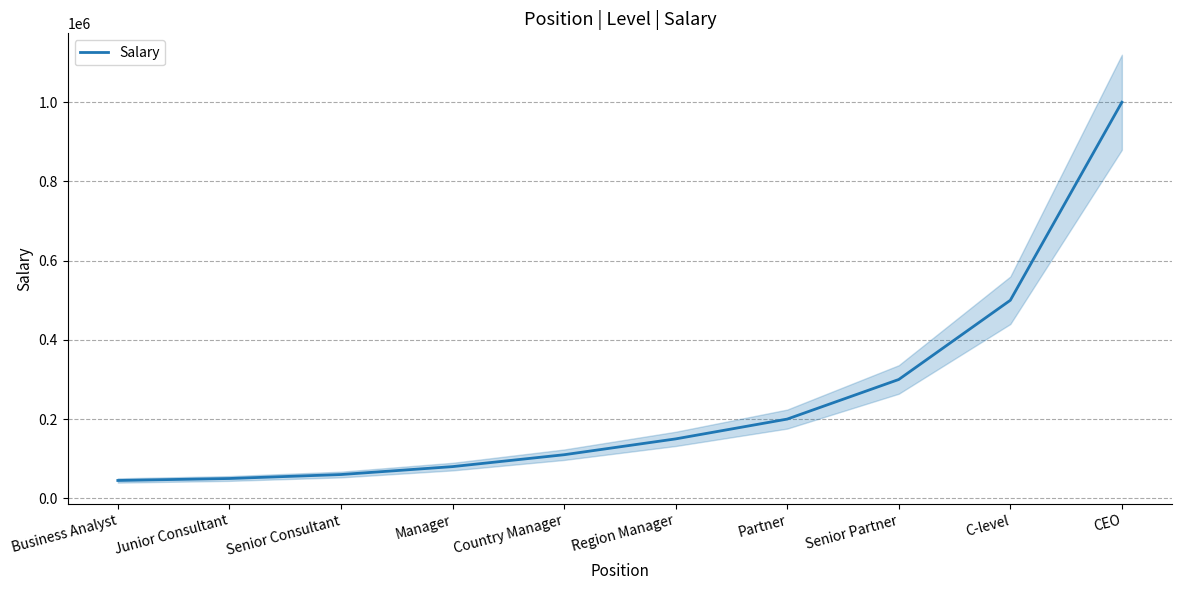

Reading right to left, what are all the values shown in this chart?

1000000	500000	300000	200000	150000	110000	80000	60000	50000	45000